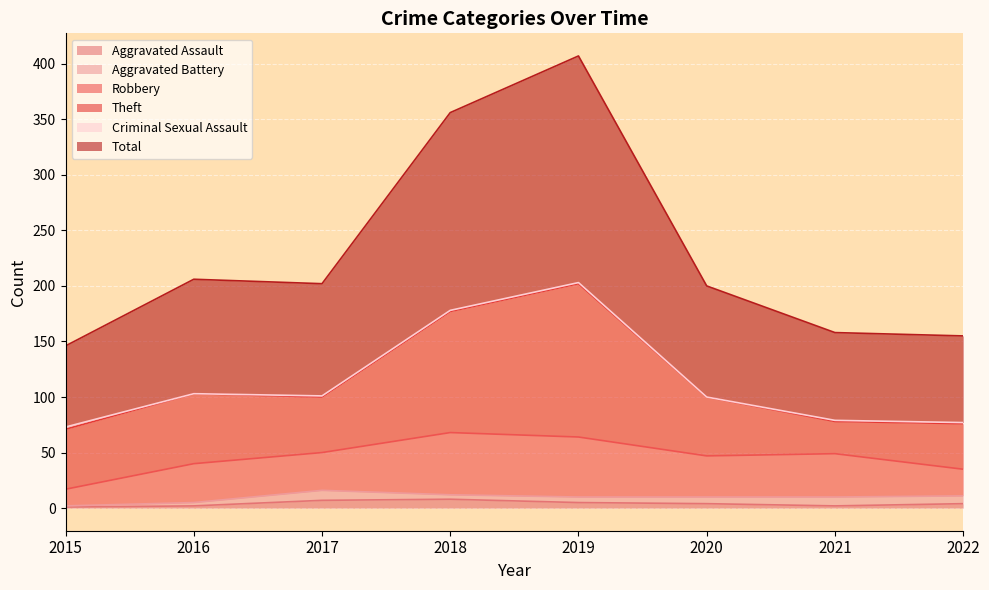

Rank the series by their maximum value, from lowest to highest.

Criminal Sexual Assault, Aggravated Assault, Aggravated Battery, Robbery, Theft, Total